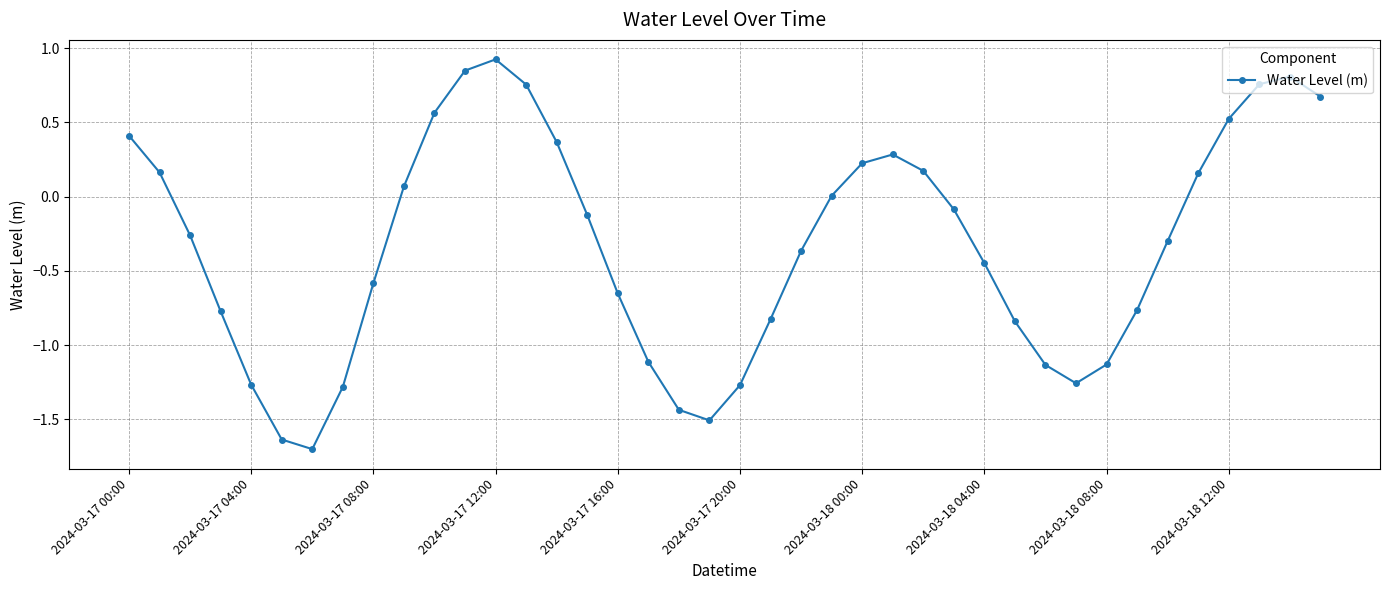

What is the difference between the maximum and second lowest values?

2.6